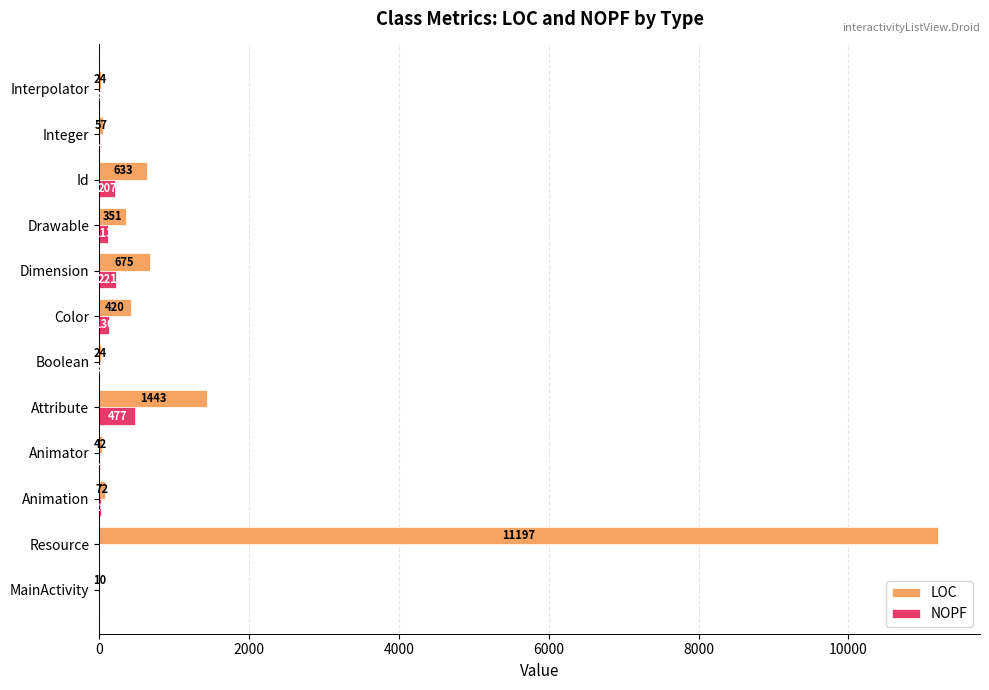

What is the sum of all NOPF values?

1207